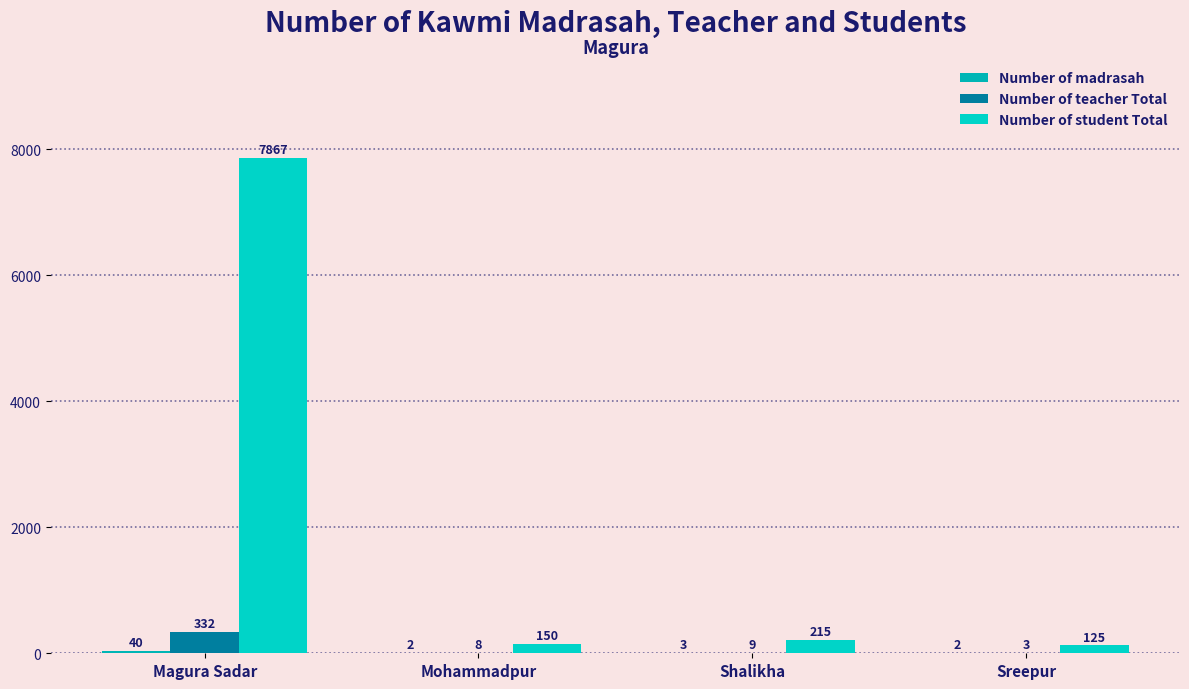

Does the chart contain stacked bars?

No